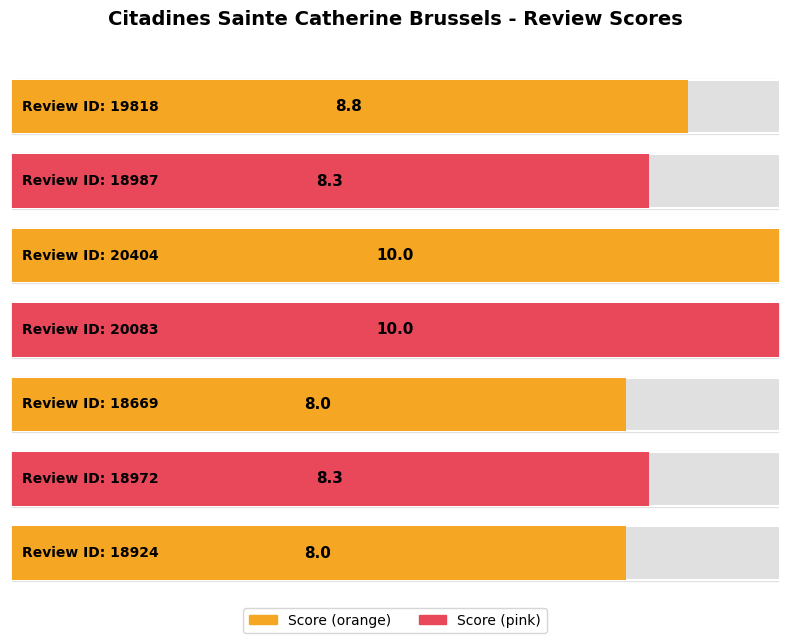

The value at 20404 is 10.0. True or false?

True